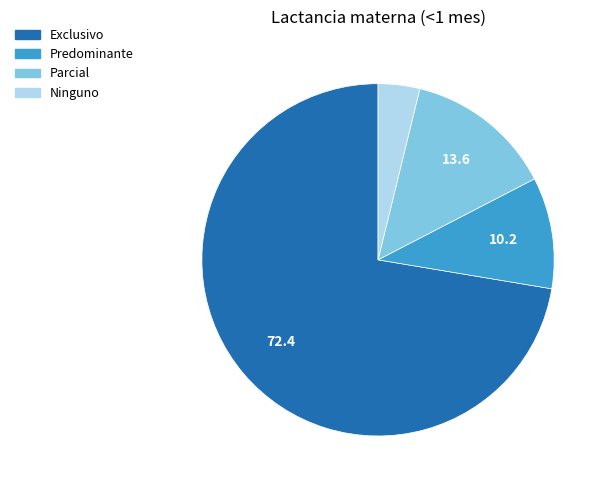

What is the smallest slice in the pie chart?

Ninguno